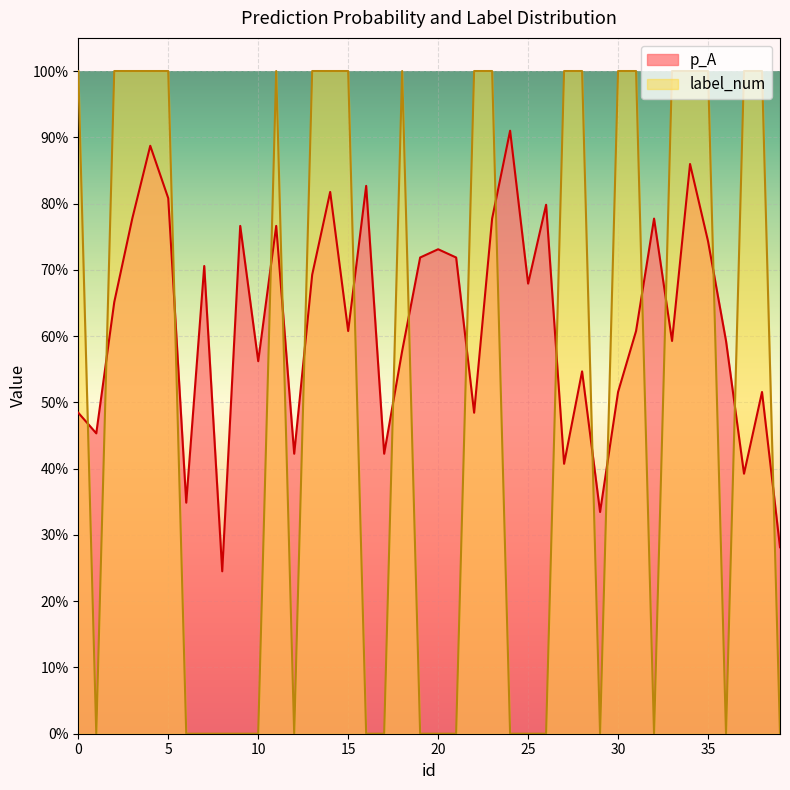

What is the greatest value displayed?

1.0